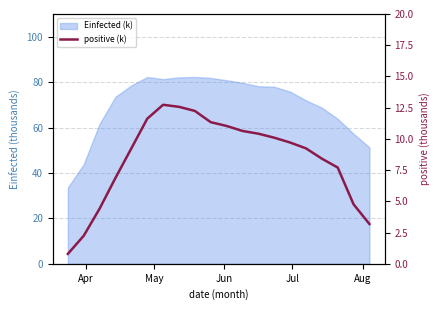

How many data points are less than 9?

8